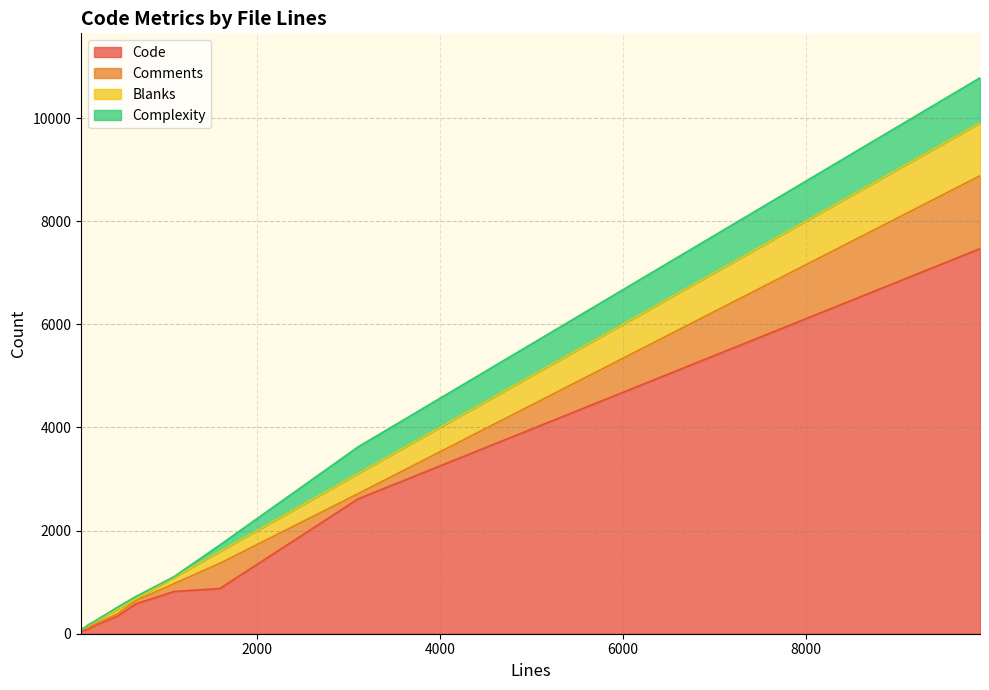

What are all the series names shown in the legend?

Code, Comments, Blanks, Complexity